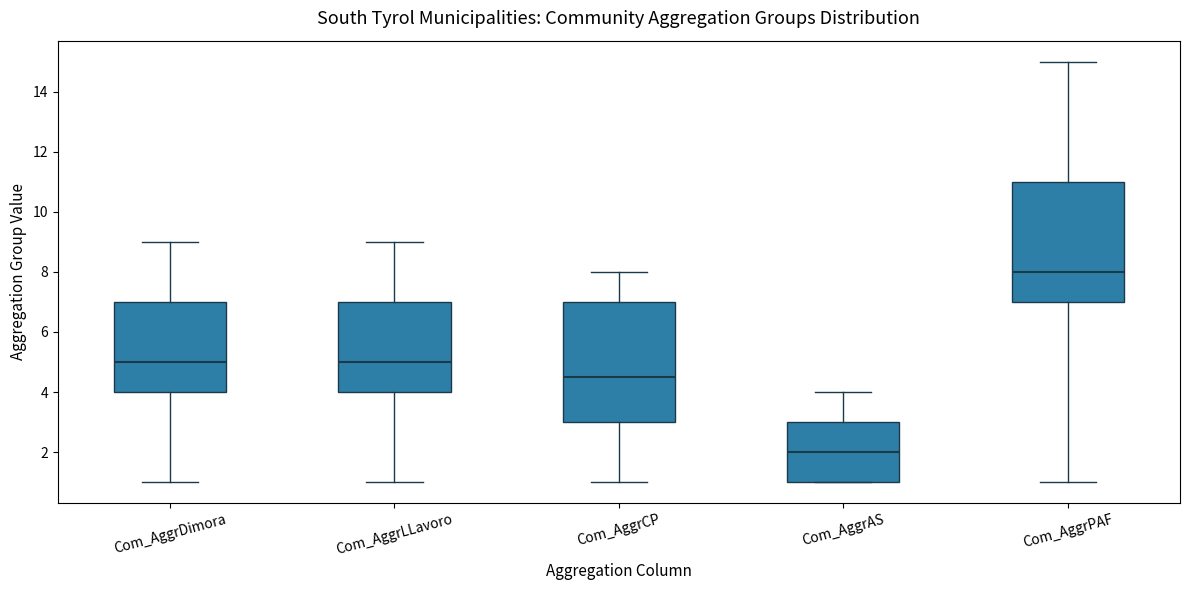

Which box's median line is the highest?

Com_AggrPAF